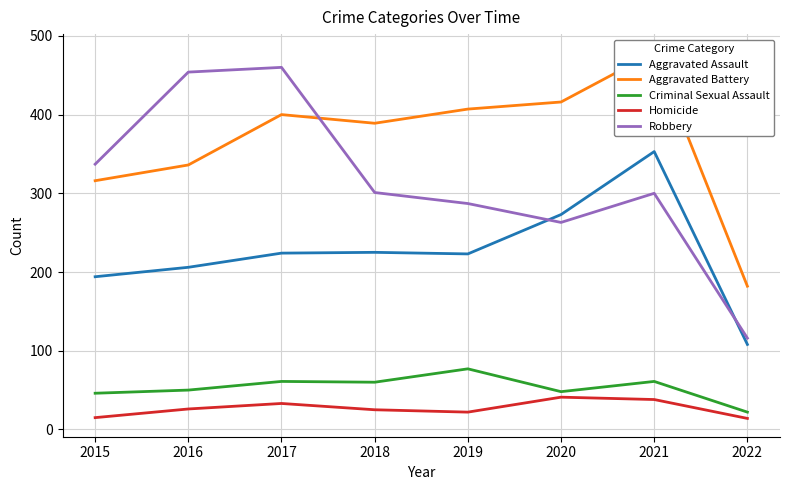

How many lines are shown in the chart?

5